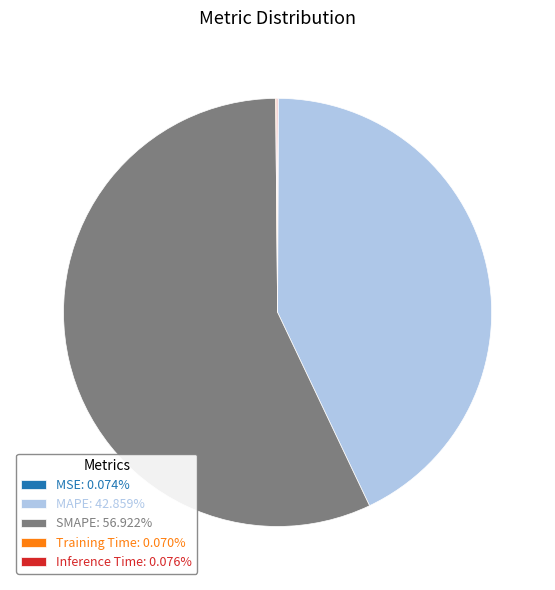

Is there a majority slice in this chart?

Yes